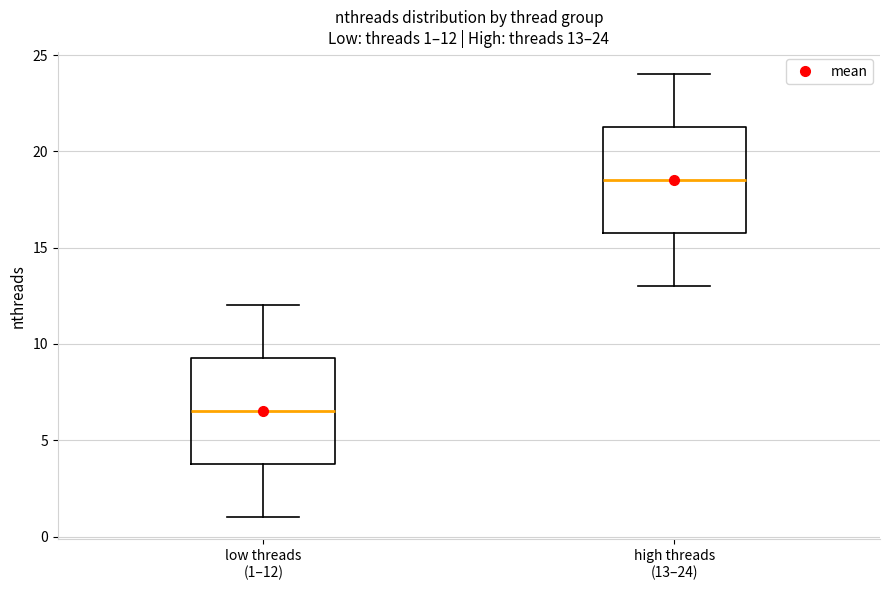

Which box's median line is the highest?

high threads (13–24)